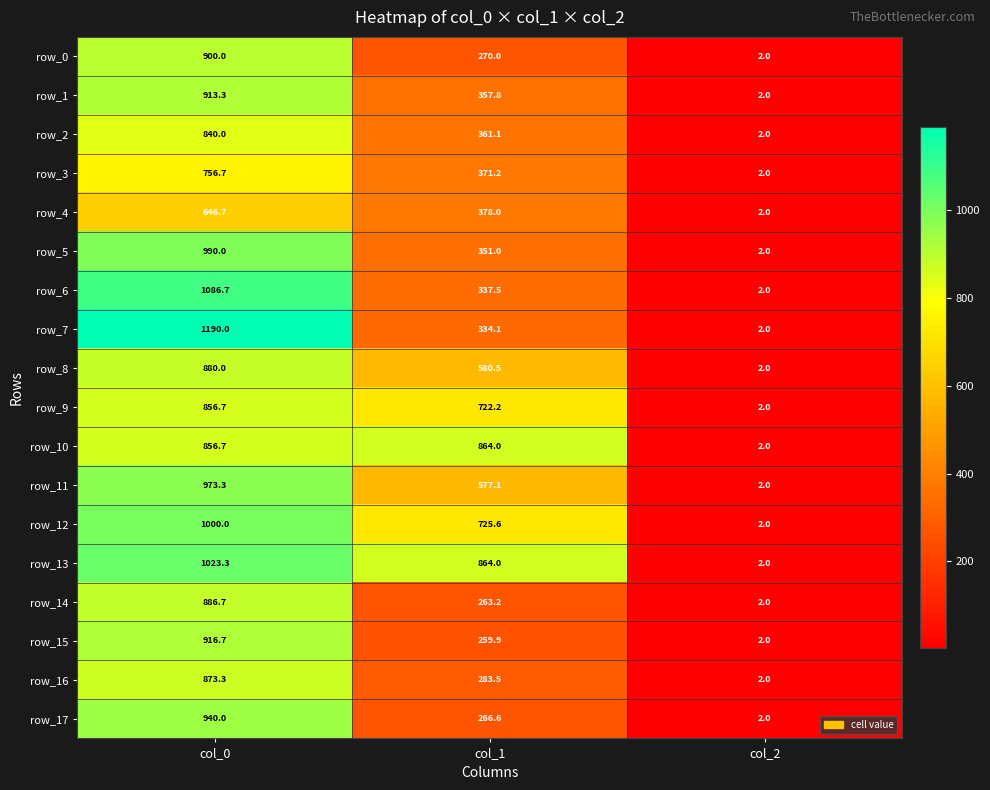

What is the difference between the second highest and minimum values in the row_1 series?

355.8